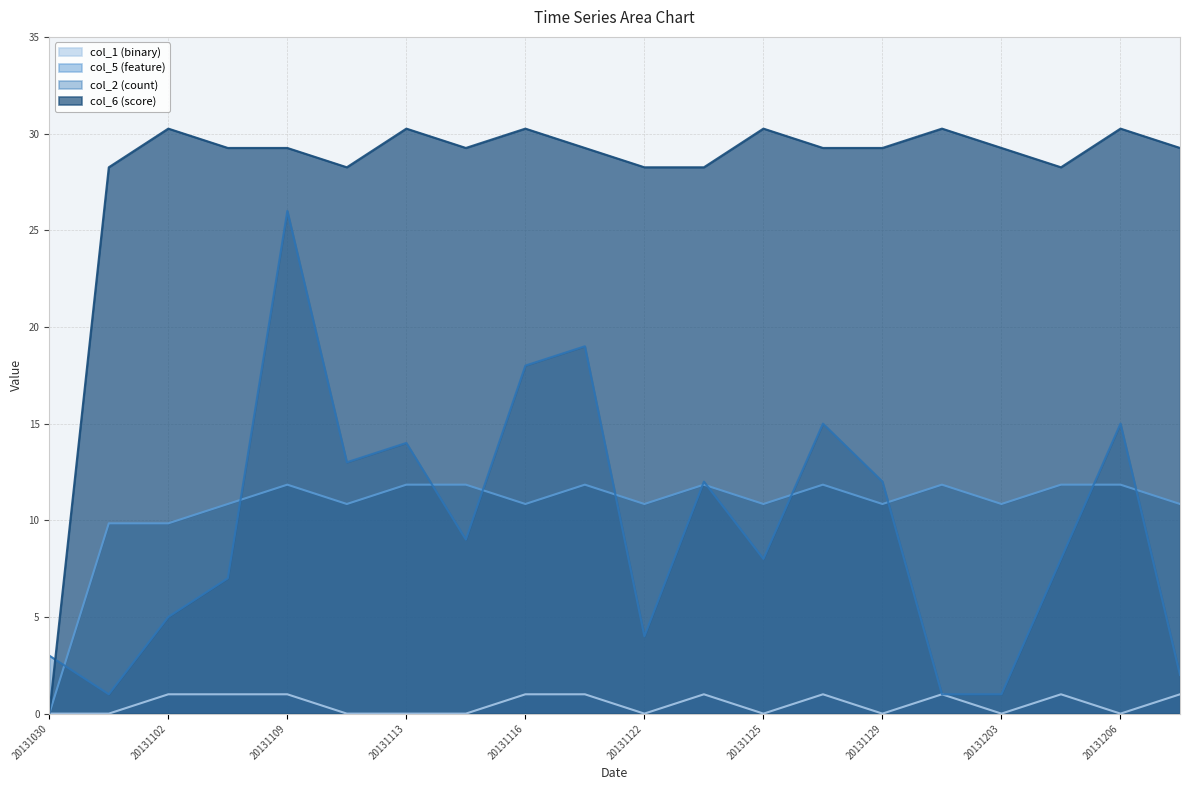

Between 20131125 and 20131203, which is larger?

20131125